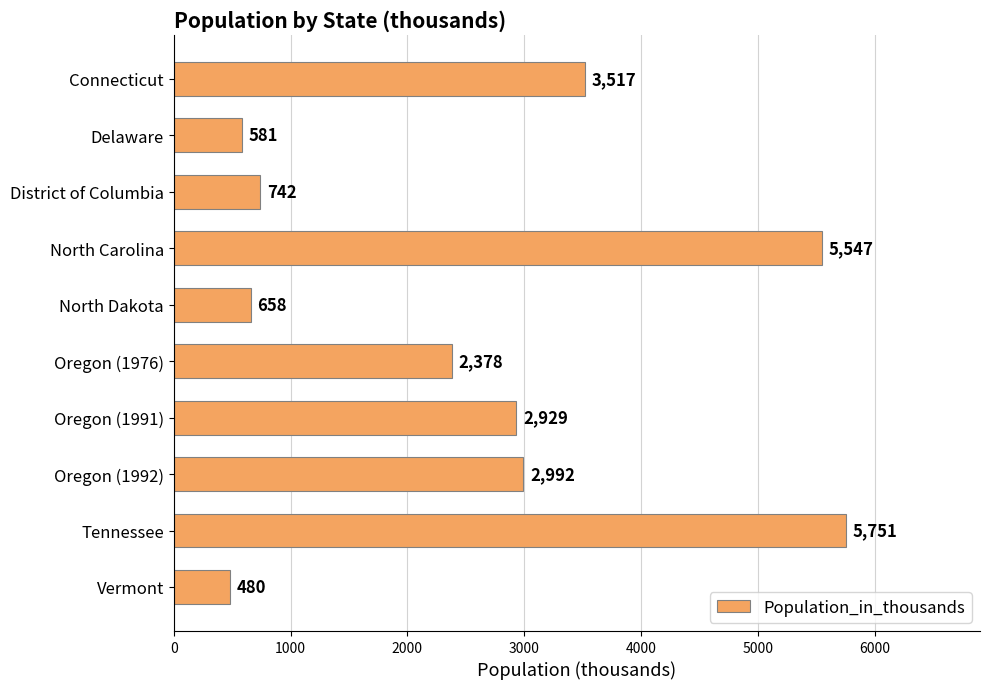

Are the bars horizontal?

Yes